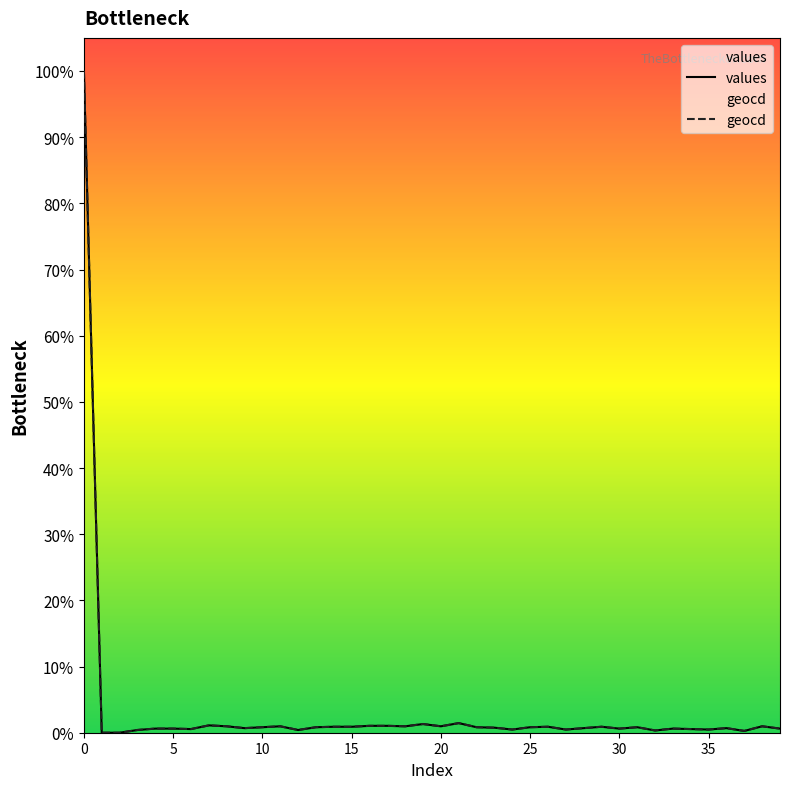

What is the difference between the highest and lowest values at 33?

0.5